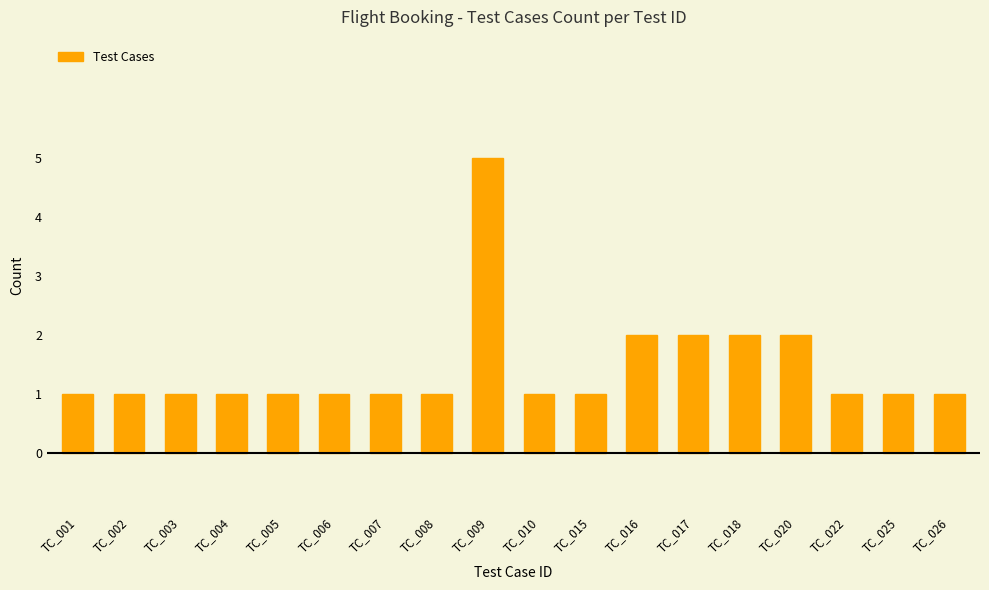

Reading left to right, transcribe all the data shown in this chart.

1	1	1	1	1	1	1	1	5	1	1	2	2	2	2	1	1	1